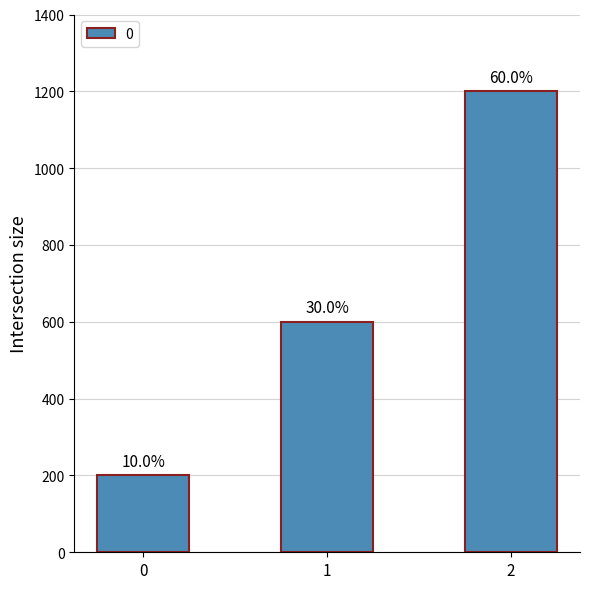

What is the greatest value displayed?

1200